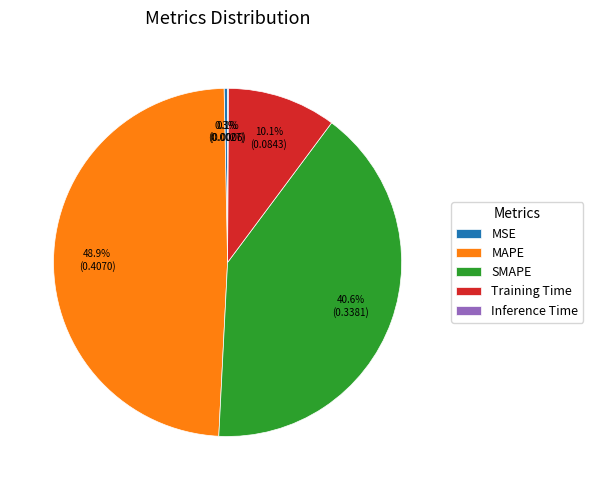

Which slice is the largest?

MAPE